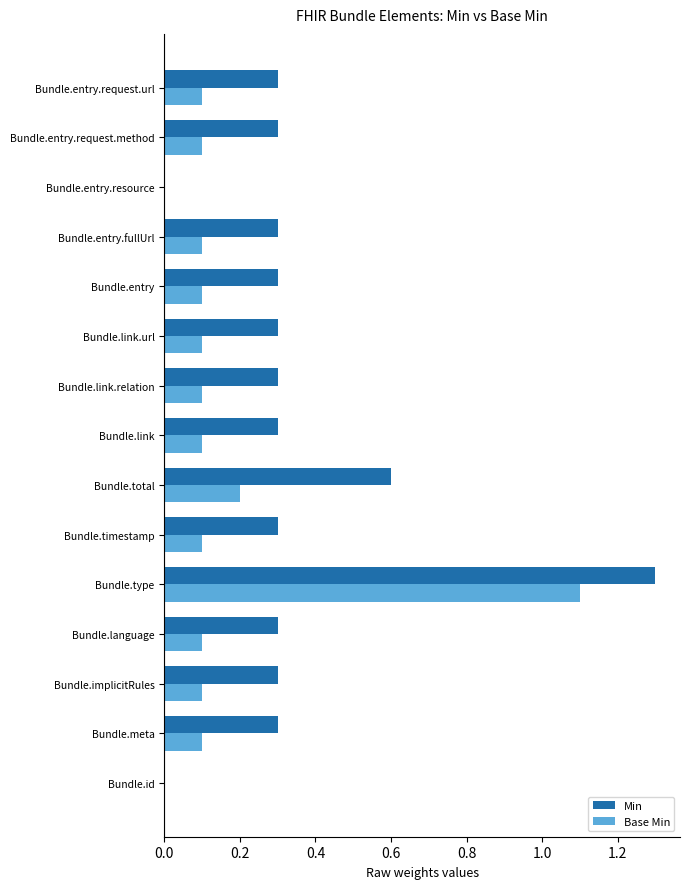

What is the maximum value shown in the chart?

1.3